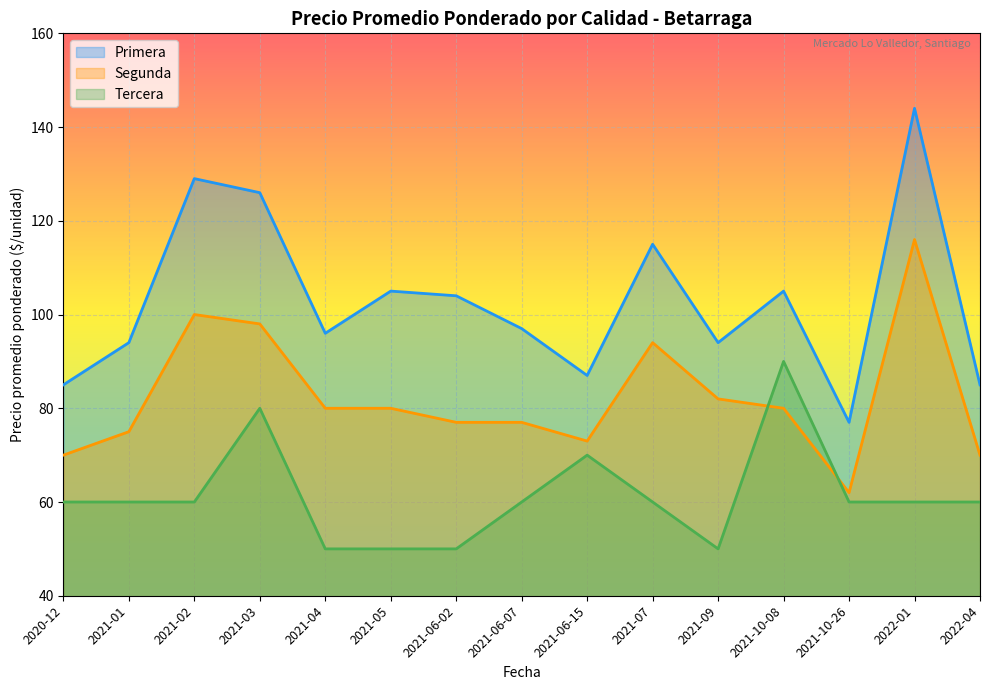

Which series has the largest total across all categories?

Primera